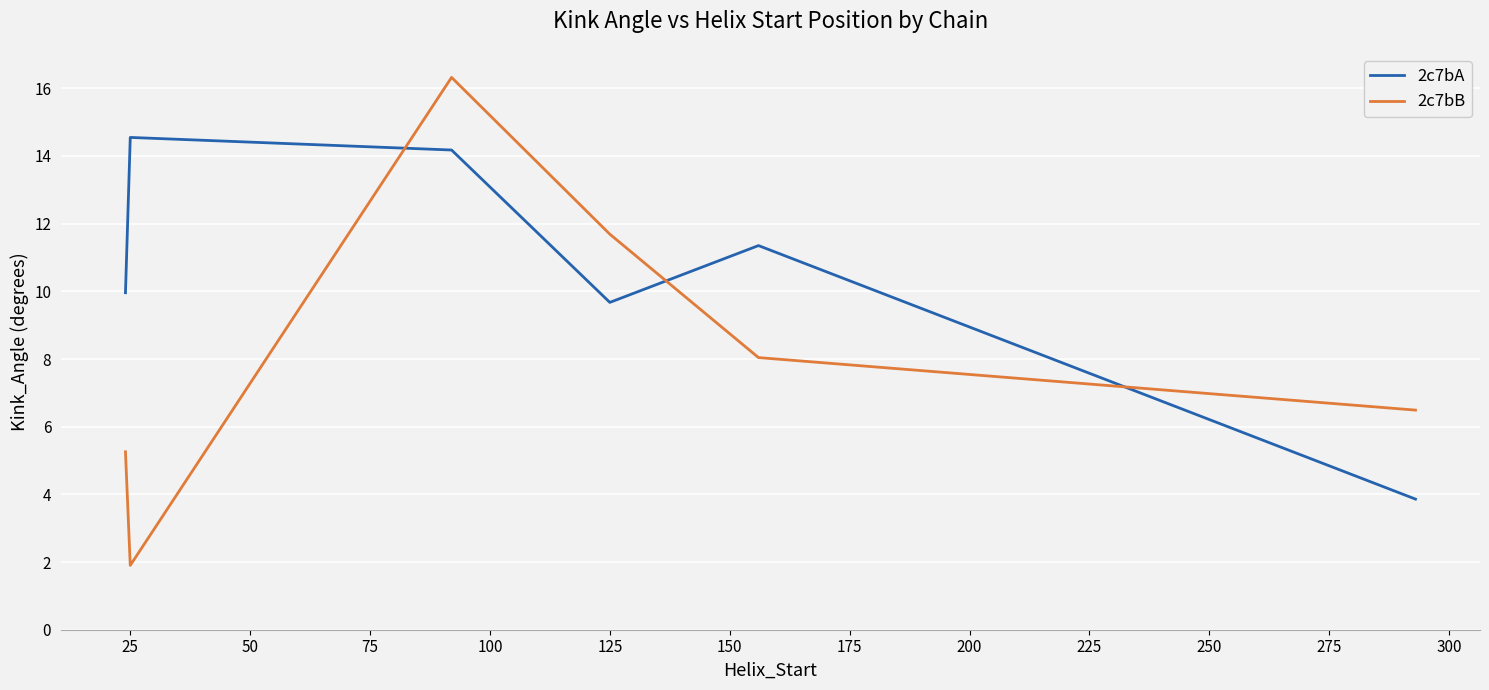

Which series has the largest total across all categories?

2c7bA